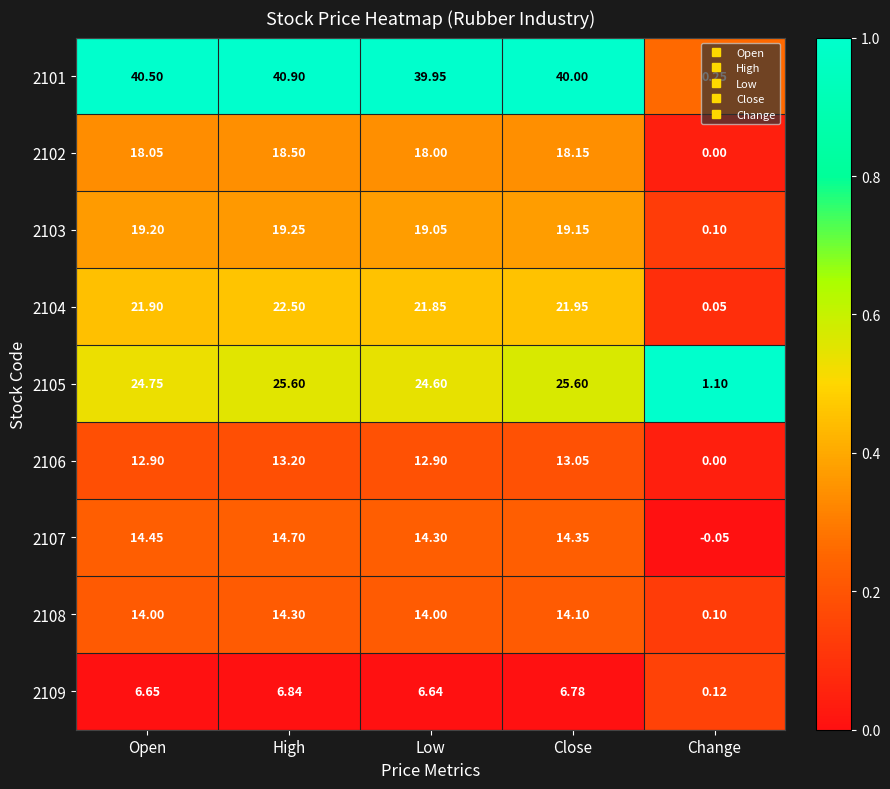

Is the value of 2107 at High greater than the value of 2106 at Open?

Yes